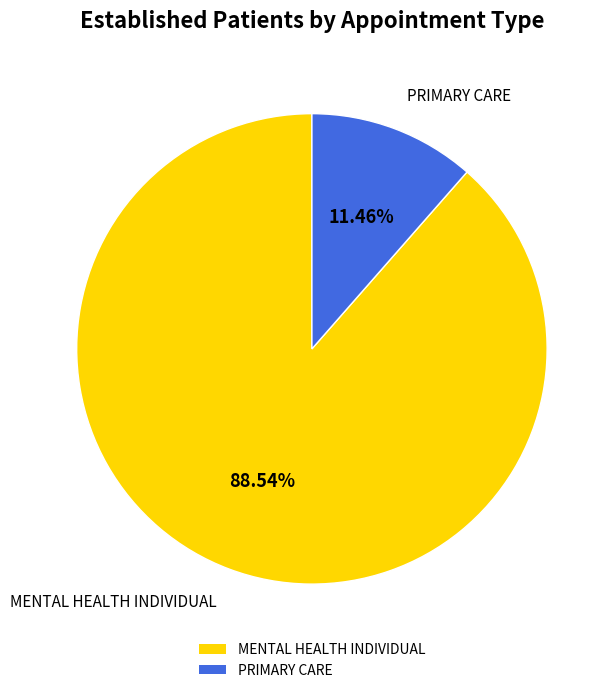

How many segments does this pie chart have?

2